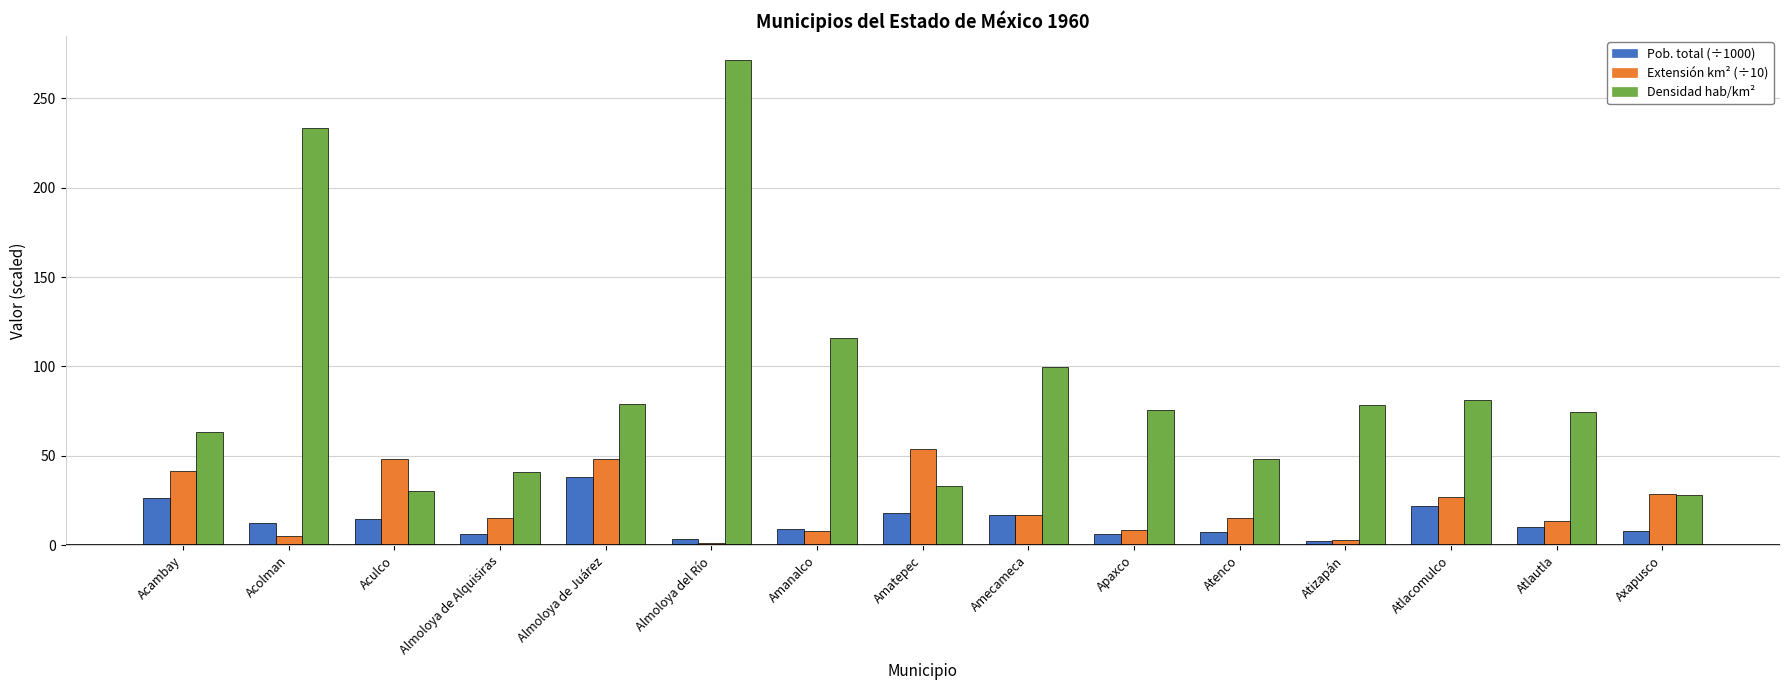

What is the total value across all series at Almoloya de Alquisiras?

62.5